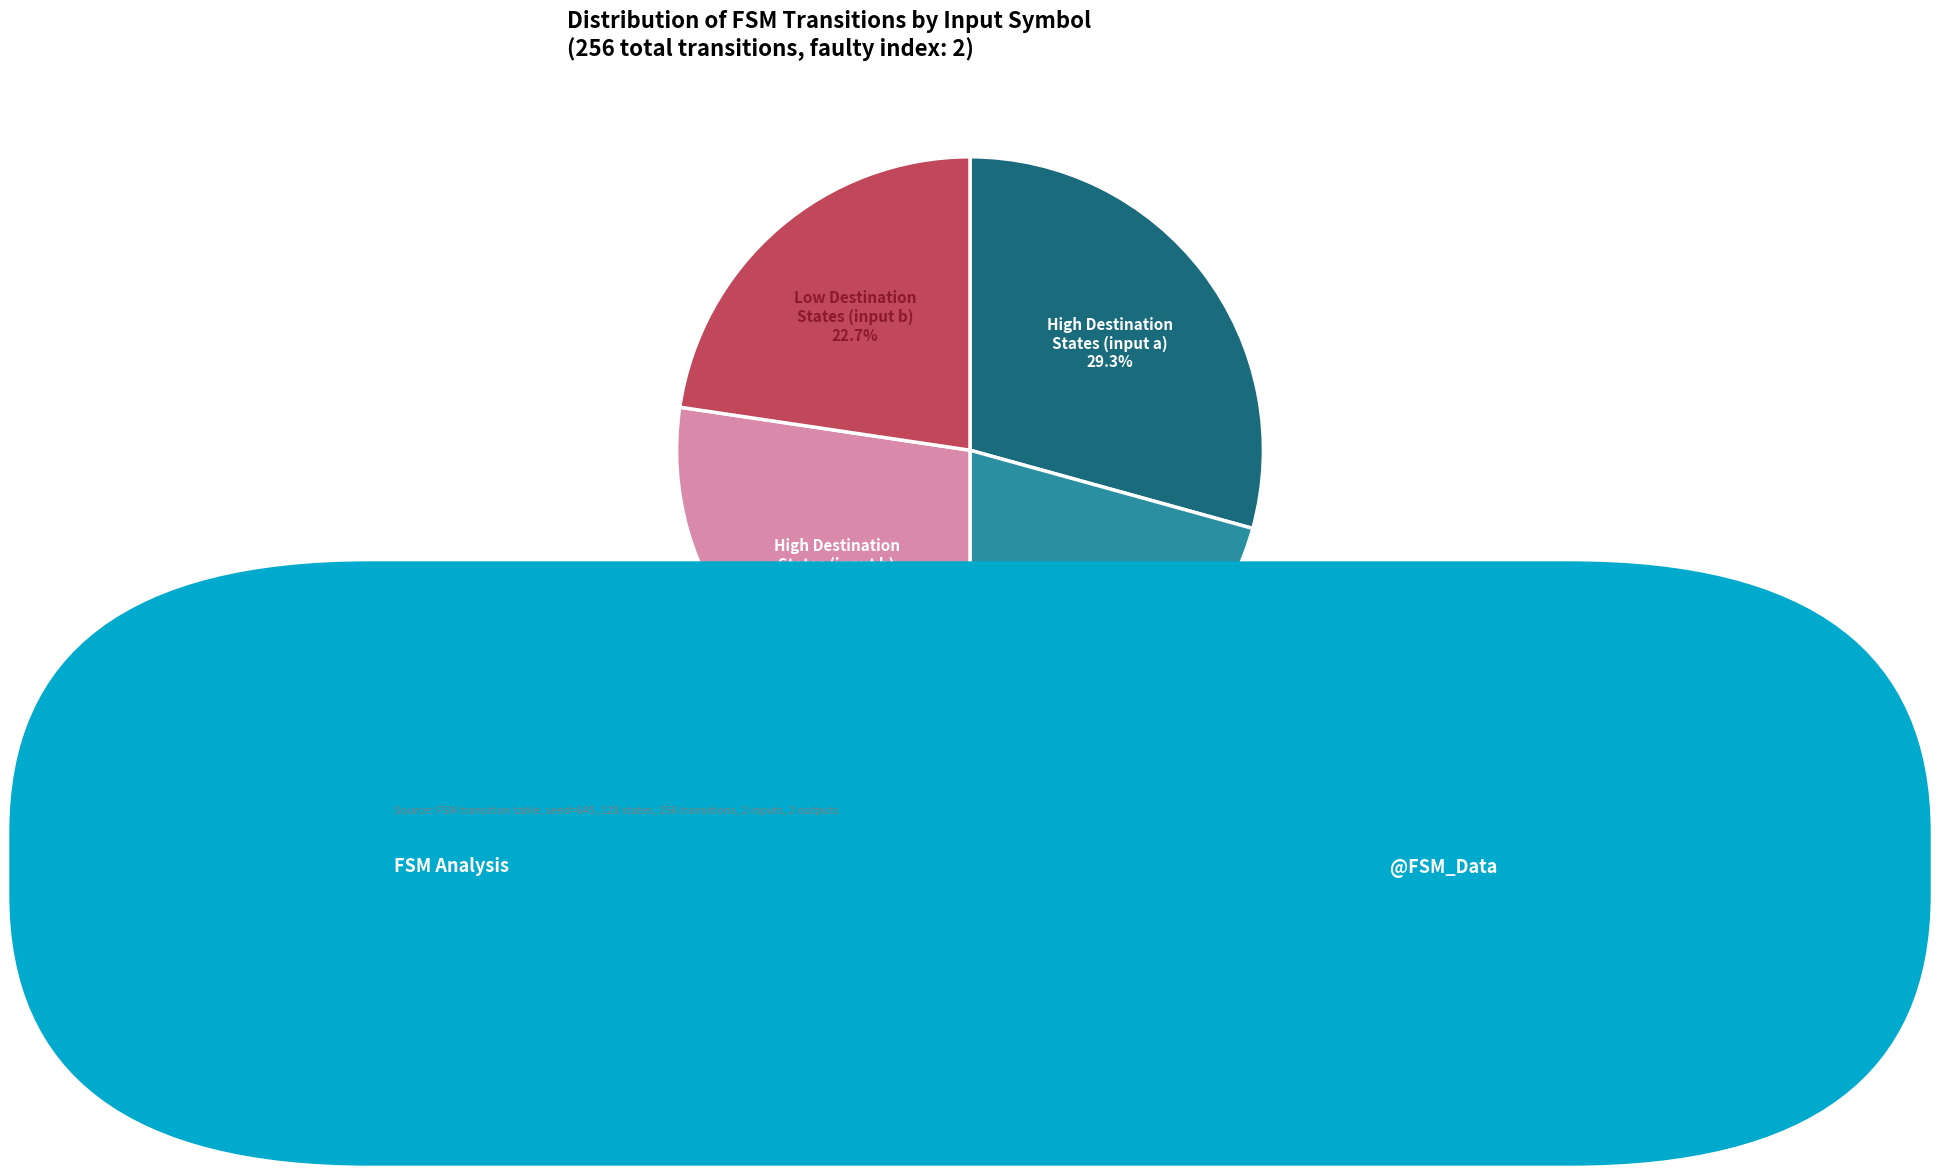

Do Low Destination States (input a) and Low Destination States (input b) together represent more than half of the pie?

No